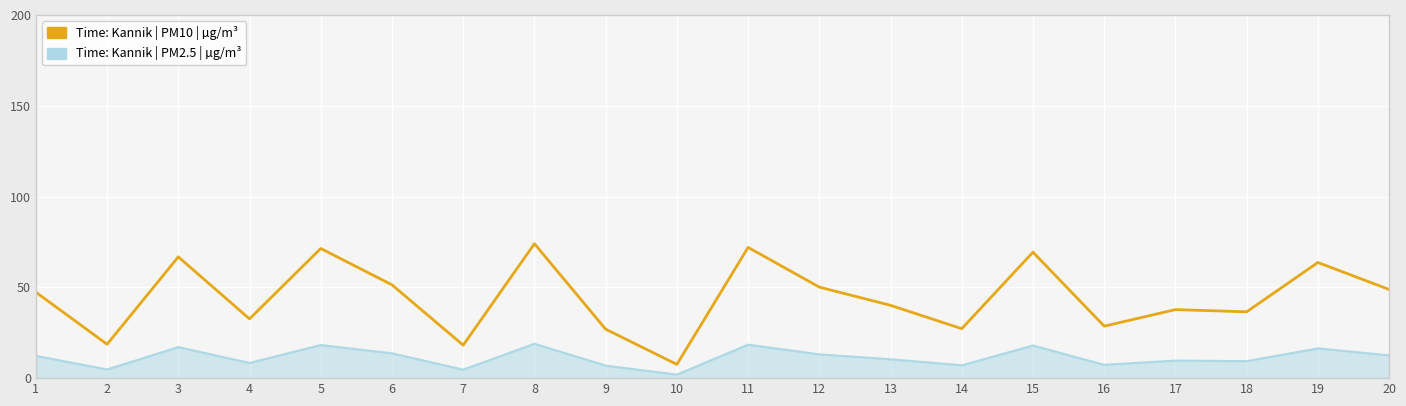

What is the lowest value of the Time: Kannik | PM2.5 | µg/m³ series?

1.9